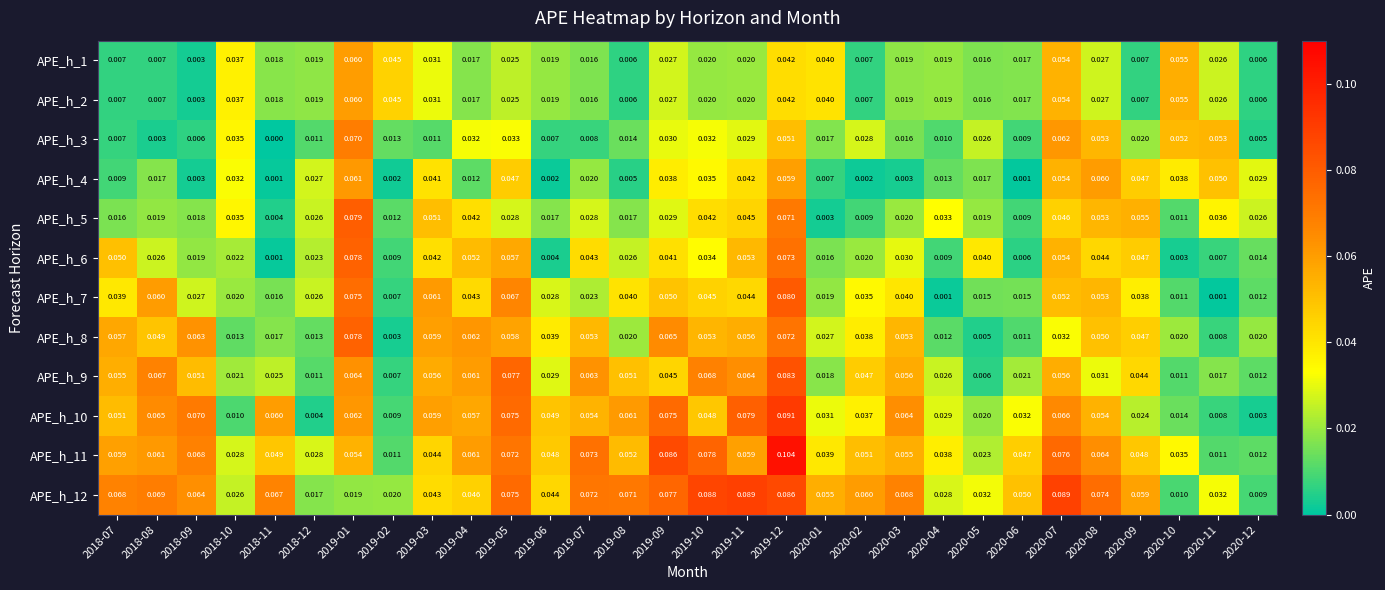

At which category does the chart reach its minimum across all series?

2018-11